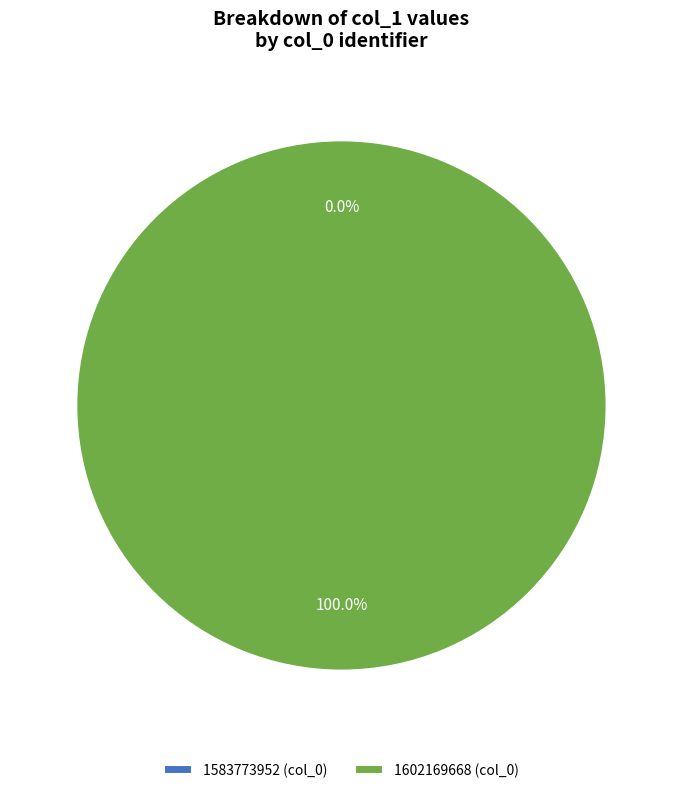

To the nearest percent, what is the difference between the largest and smallest slice percentages?

100%